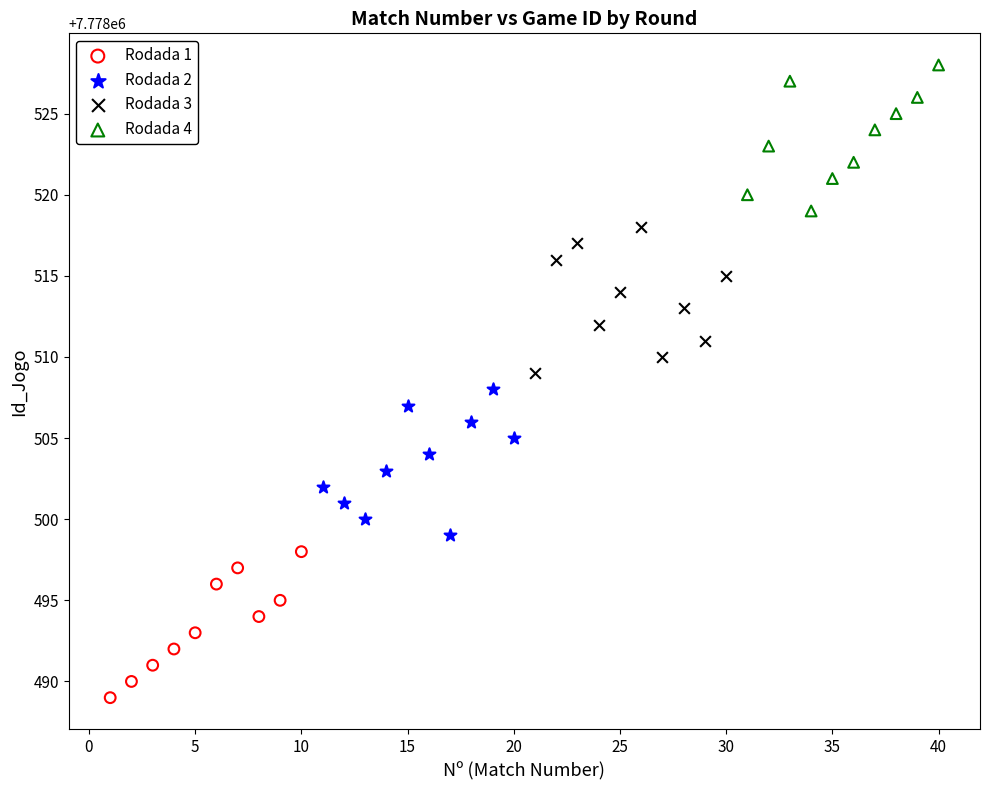

Which series reaches the minimum Y coordinate?

Rodada 1